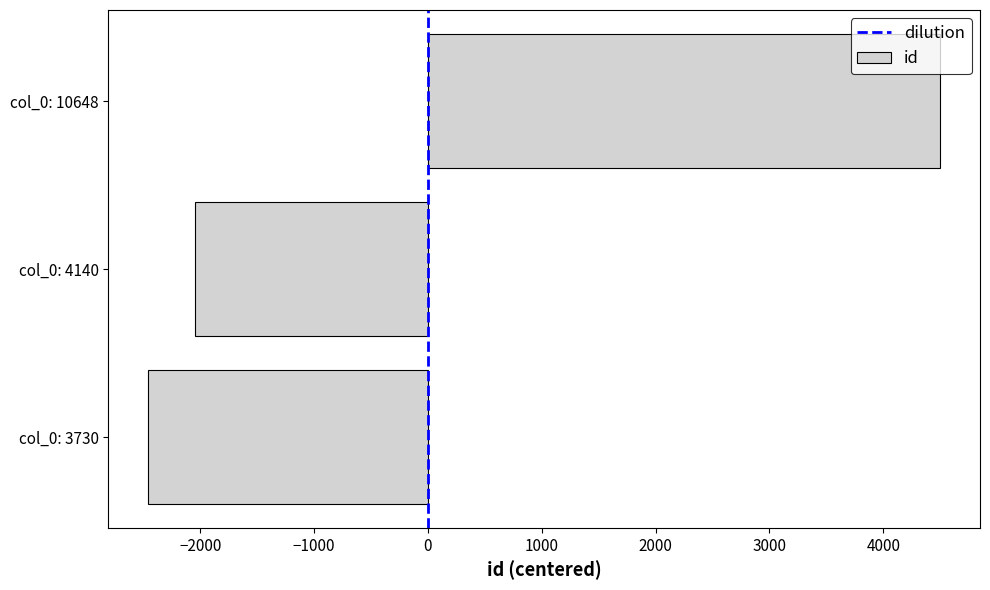

How many bars are there in total?

3